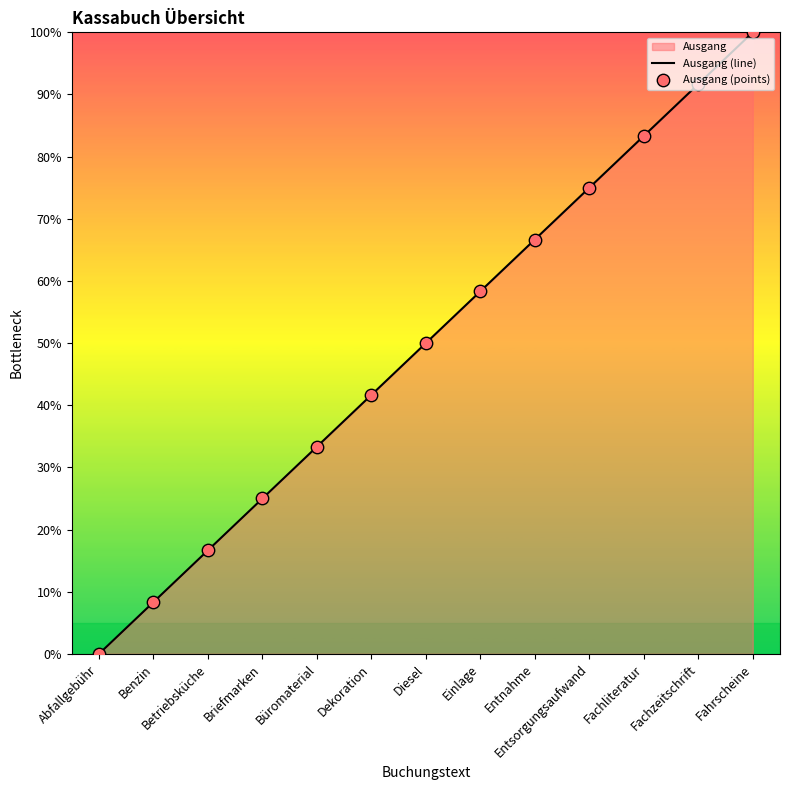

Is the value of Ausgang (points) at Fachliteratur greater than the value of Ausgang (line) at Diesel?

Yes